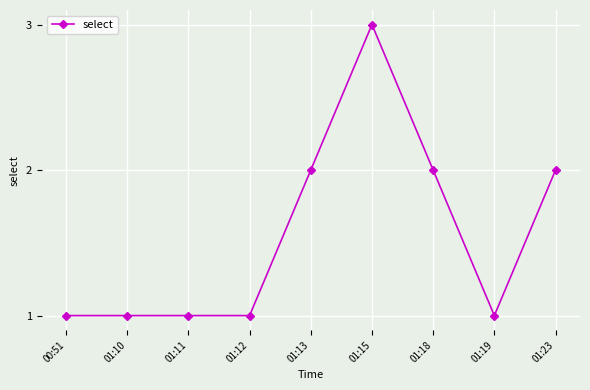

What position from the left is 00:51?

1